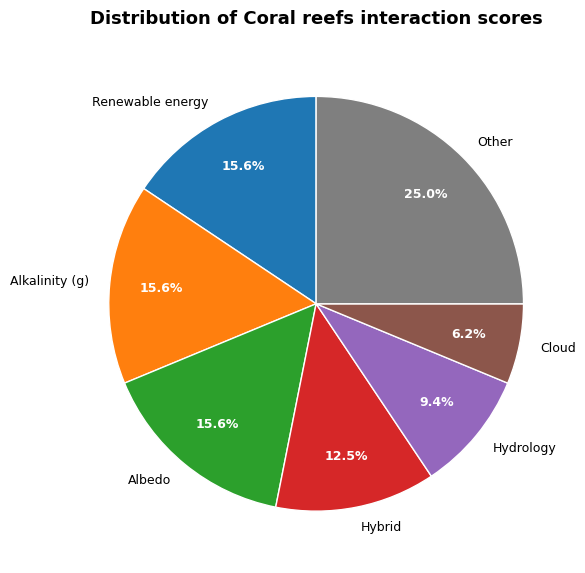

To the nearest percent, what is the average slice percentage?

14%